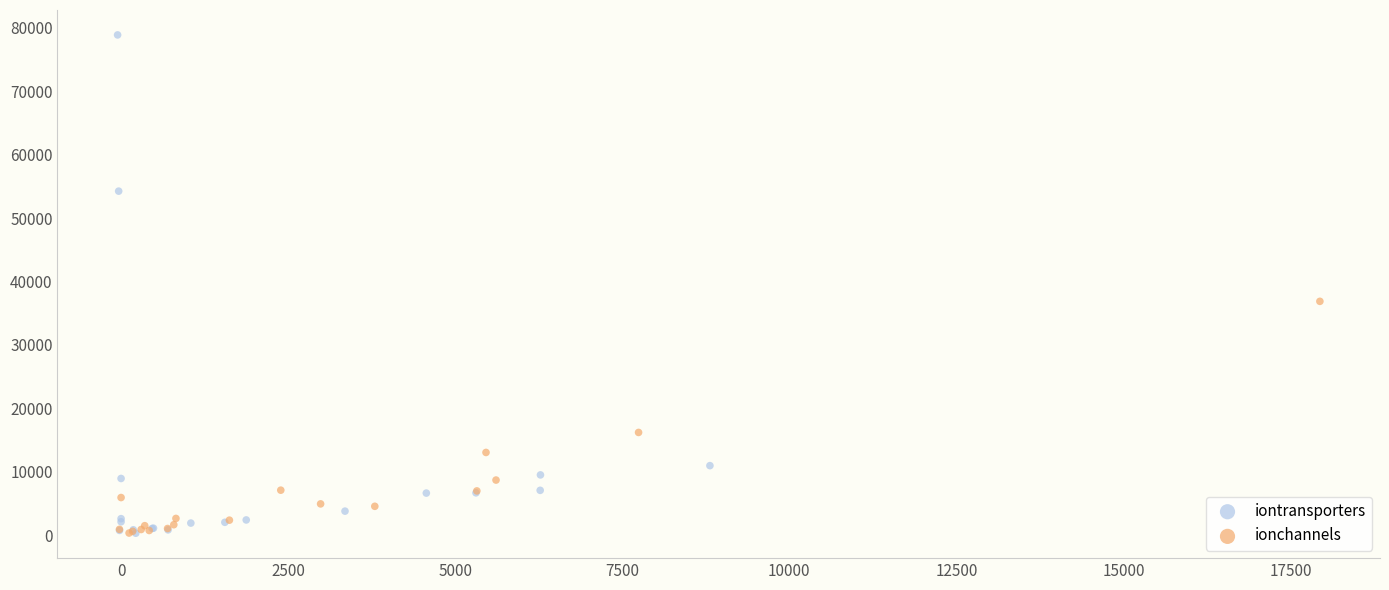

Which series has the widest spread of Y values?

iontransporters